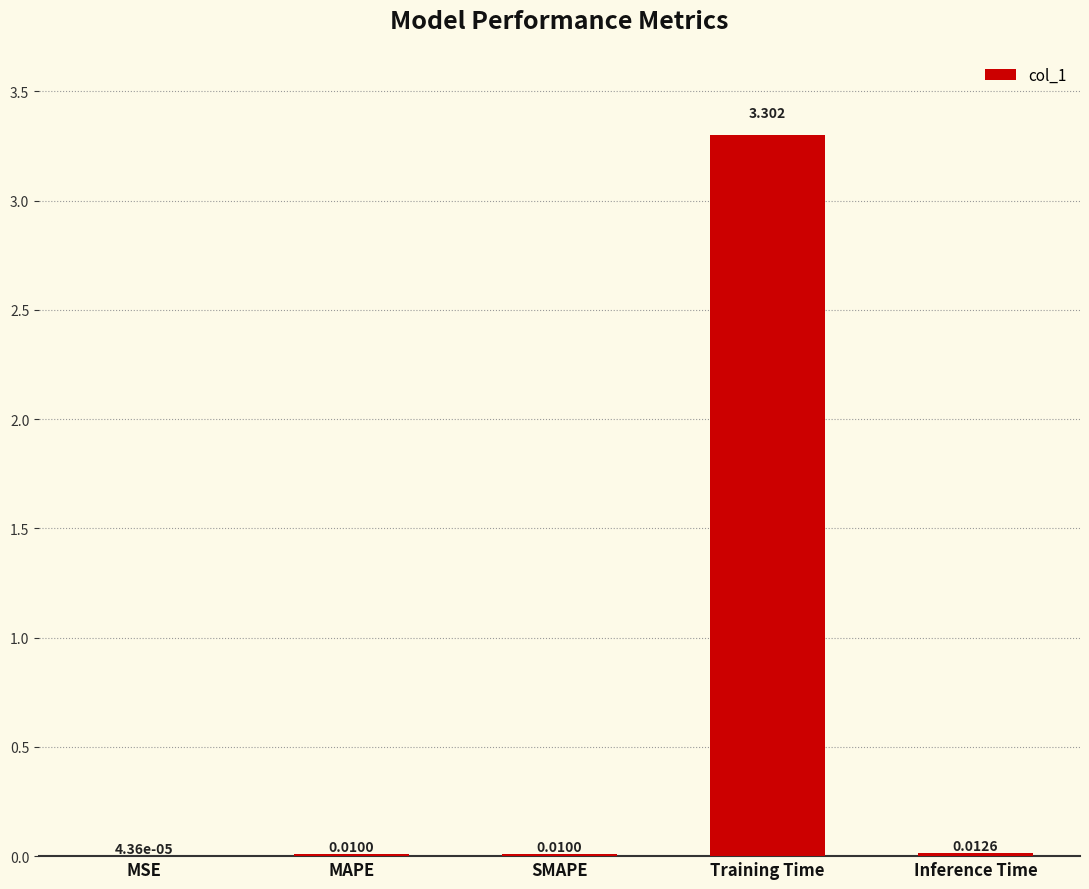

Where is the data nearest to the value 1?

Inference Time